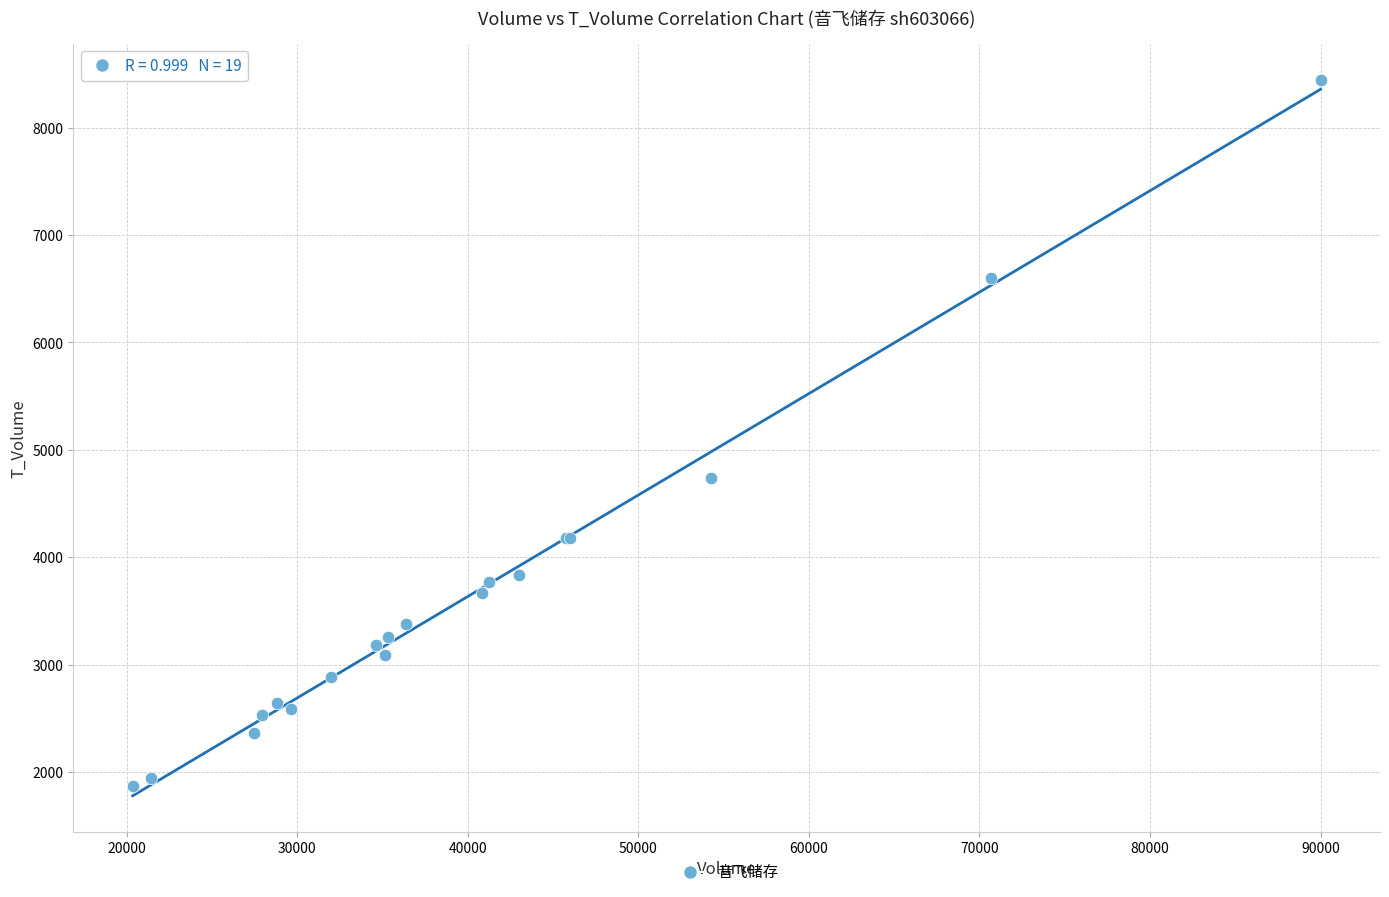

What Y value in the scatter plot is closest to 5158?

4739